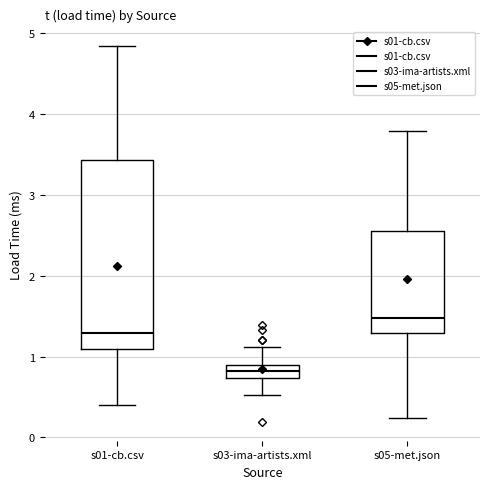

Reading left to right, read every box against the y-axis: the position of its median line, the range the box covers, and the ends of its whiskers. The values are not printed on the chart, so give them approximately, as read against the axis.

s01-cb.csv: median 1.3, box 1.1 to 3.4, whiskers 0.4 to 4.8
s03-ima-artists.xml: median 0.8, box 0.7 to 0.9, whiskers 0.5 to 1.1
s05-met.json: median 1.5, box 1.3 to 2.6, whiskers 0.2 to 3.8